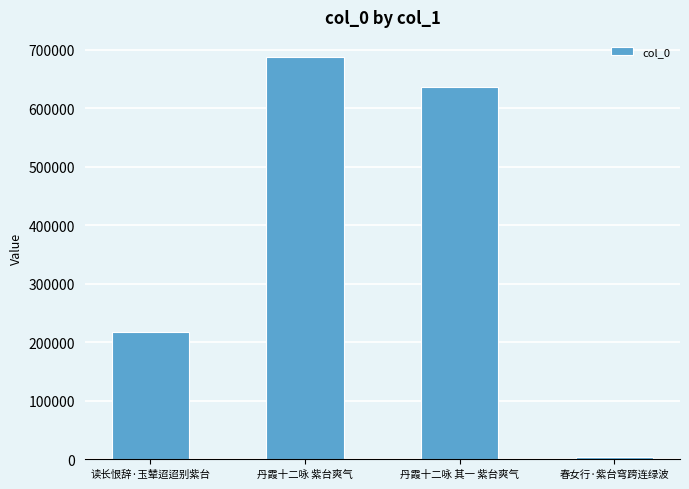

The chart shows a value of 68348 at 读长恨辞·玉辇迢迢别紫台. True or false?

False